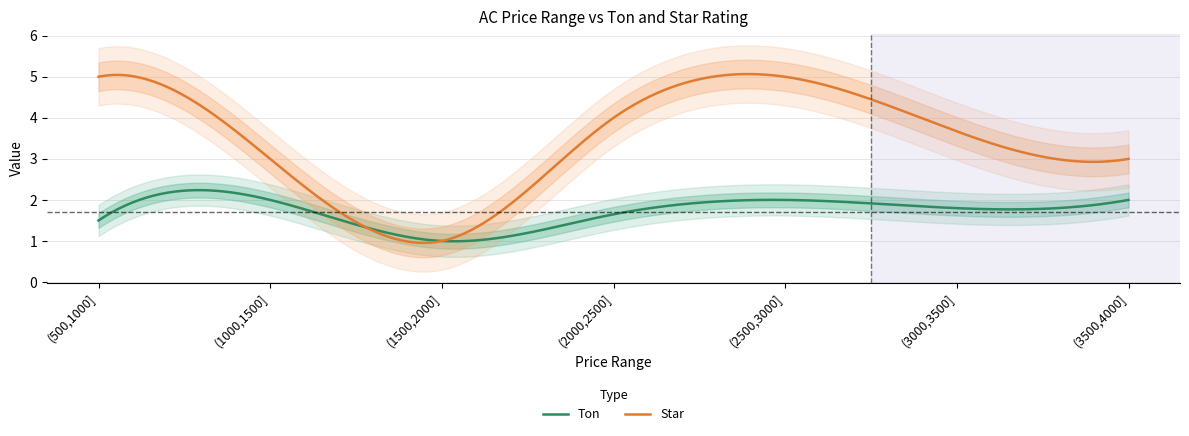

What is the maximum value shown in the chart?

5.0